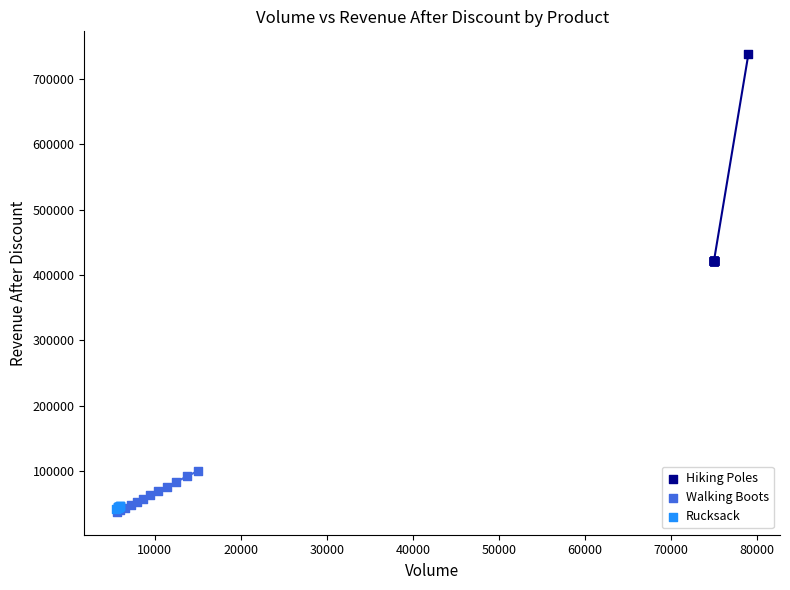

Which series has the largest Y range (max minus min)?

Hiking Poles